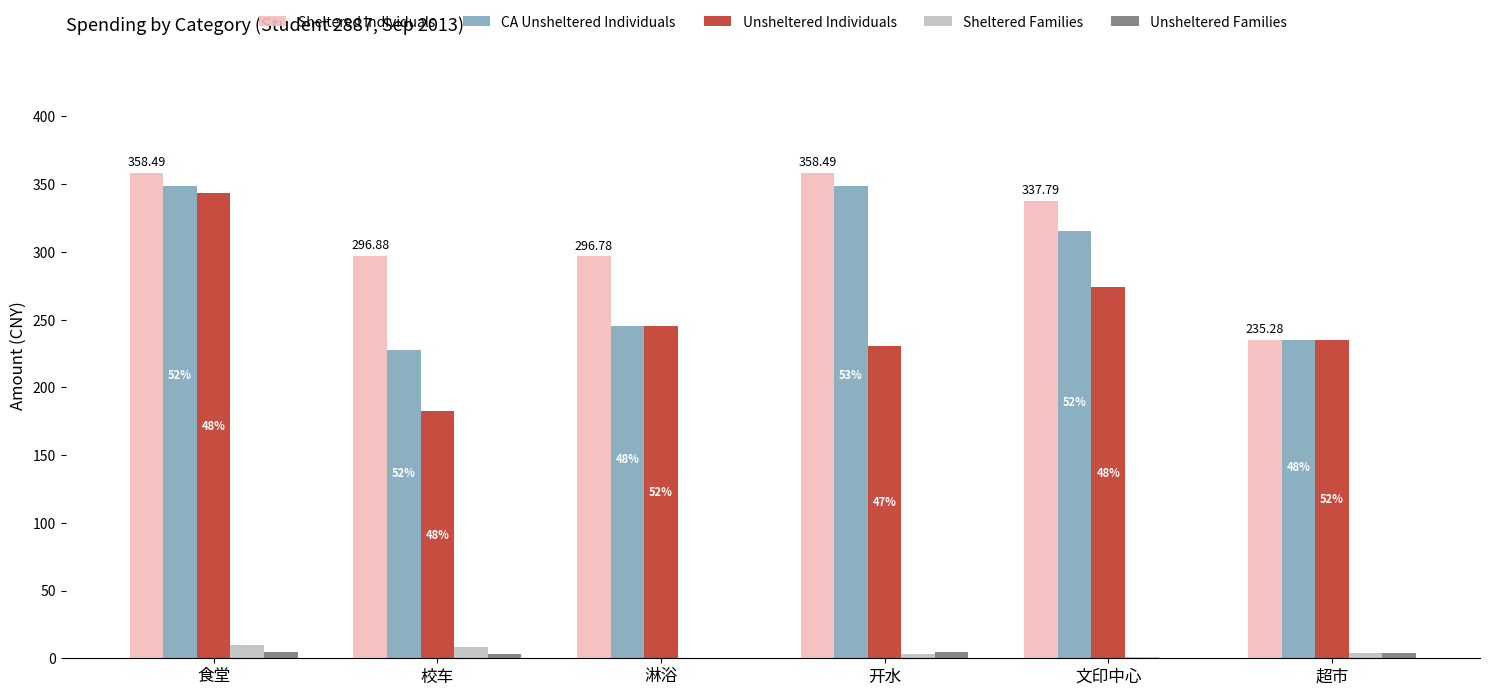

What are all the series names shown in the legend?

Sheltered Individuals, CA Unsheltered Individuals, Unsheltered Individuals, Sheltered Families, Unsheltered Families